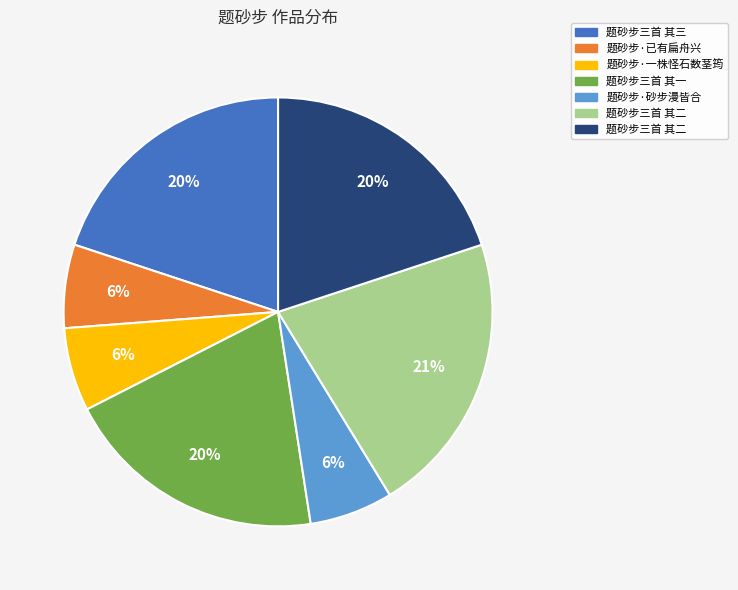

How many slices are in this pie chart?

7